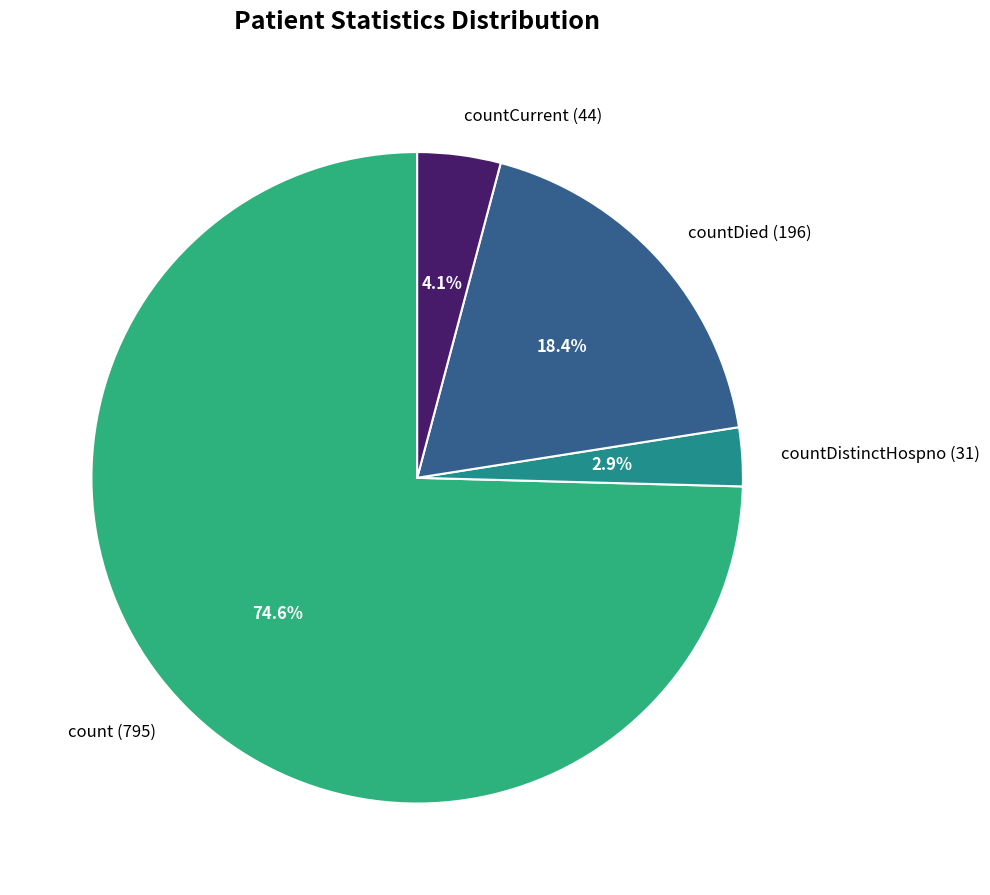

Which category has the smallest portion of the pie?

countDistinctHospno (31)